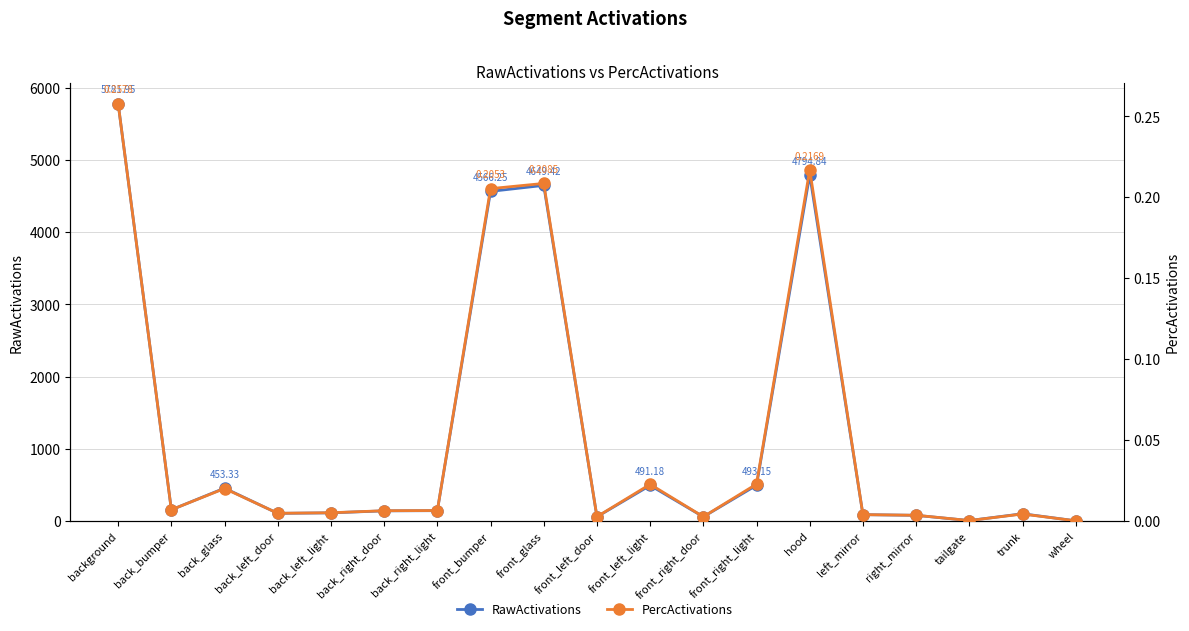

At which category does RawActivations reach its first local peak?

back_glass